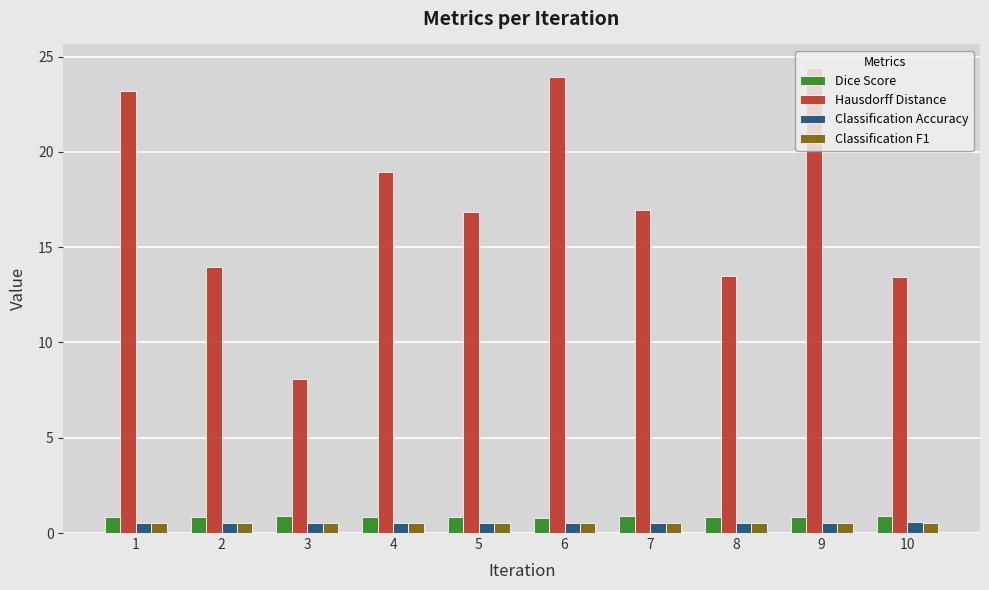

Which series changed the most between 8 and 9?

Hausdorff Distance